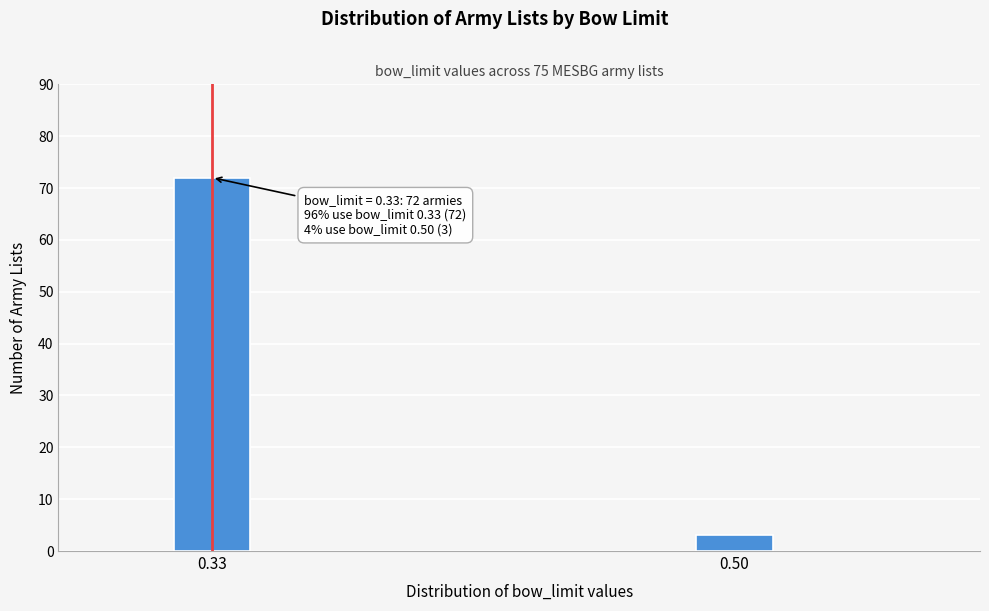

Reading left to right, list all the values displayed in this chart.

0.33=72	0.50=3